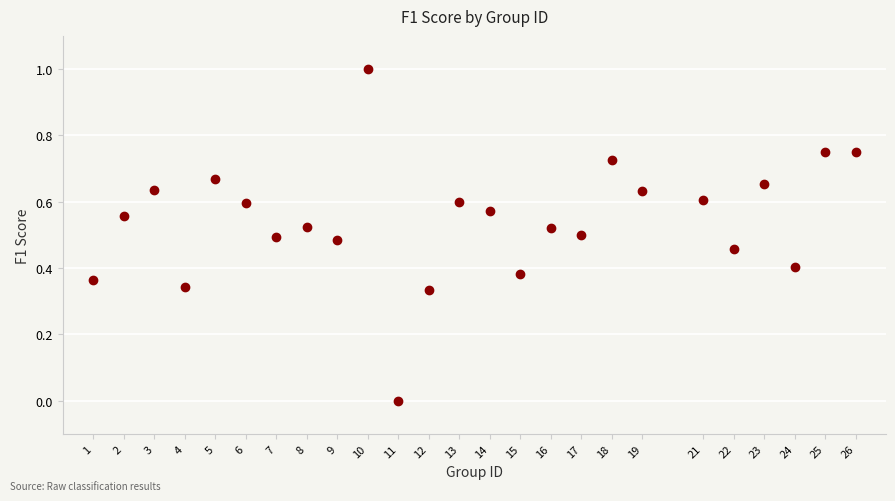

What is the range of Y values (max minus min)?

1.0